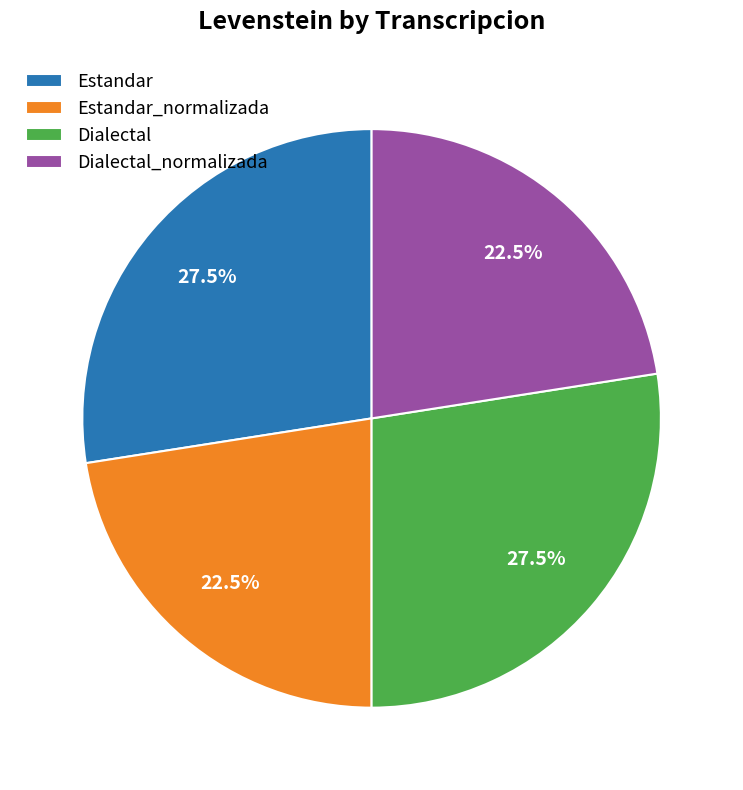

How many slices are in this pie chart?

4